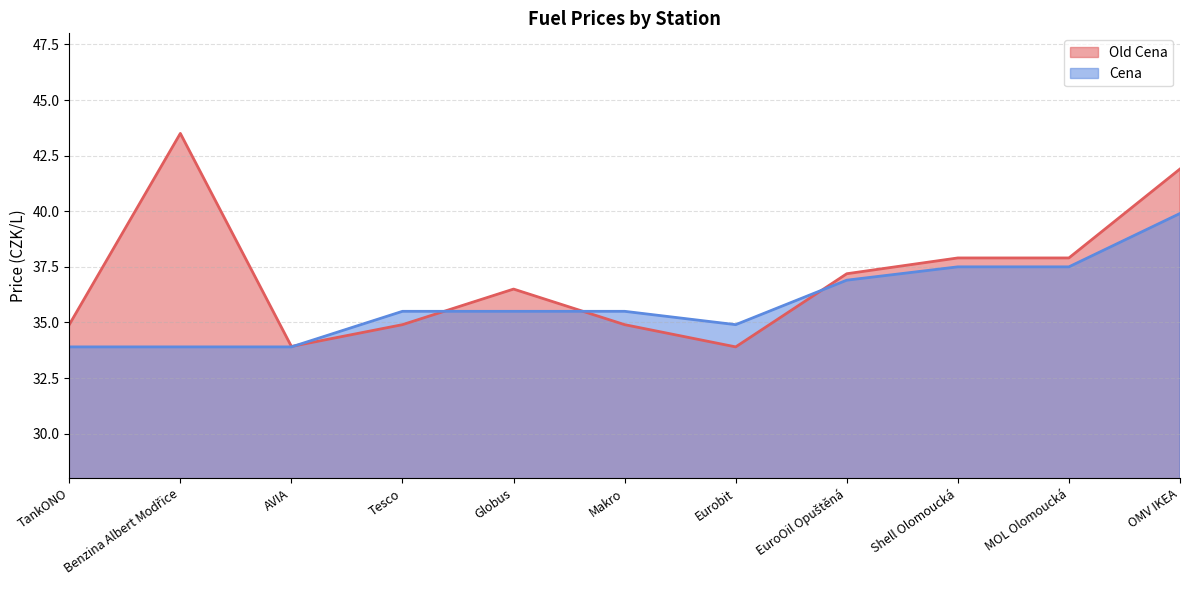

In Old Cena, how many points are higher than both neighbors (excluding endpoints)?

2